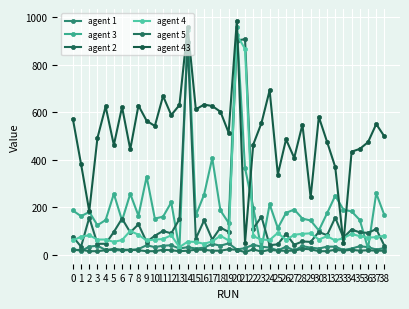

How many lines are shown in the chart?

6